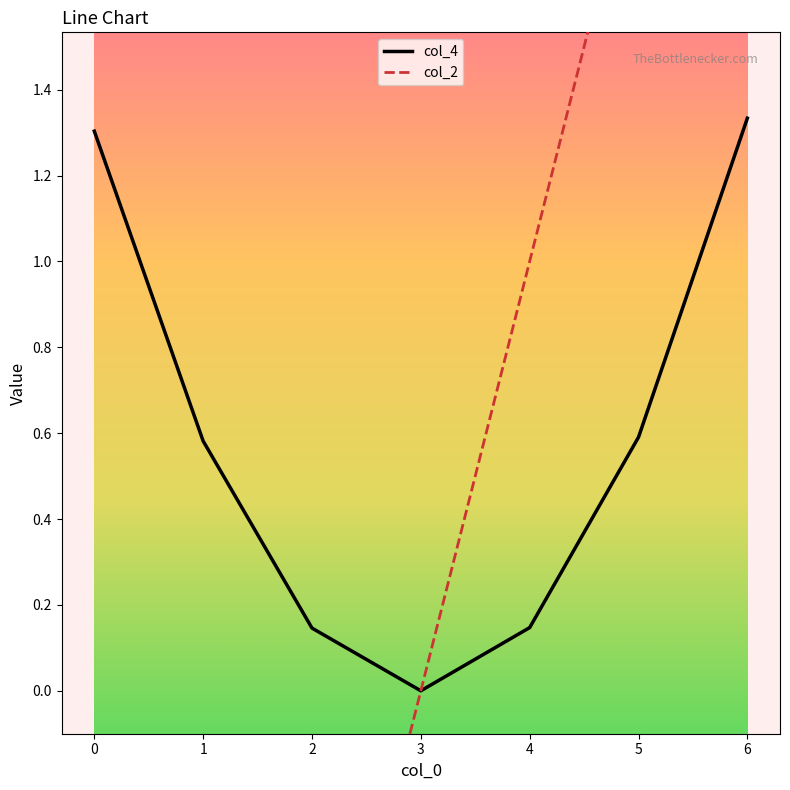

What is the average value of the col_4 series?

0.6